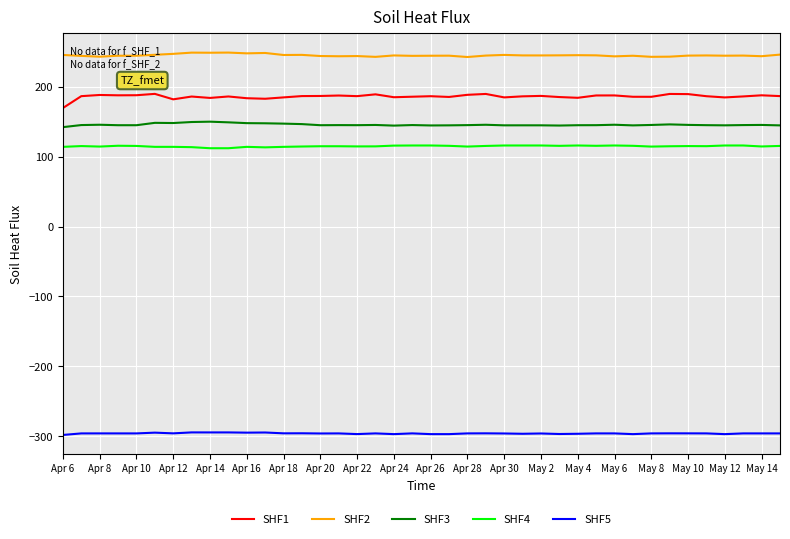

True or false: SHF5 has more than 1 points higher than both neighbors.

True